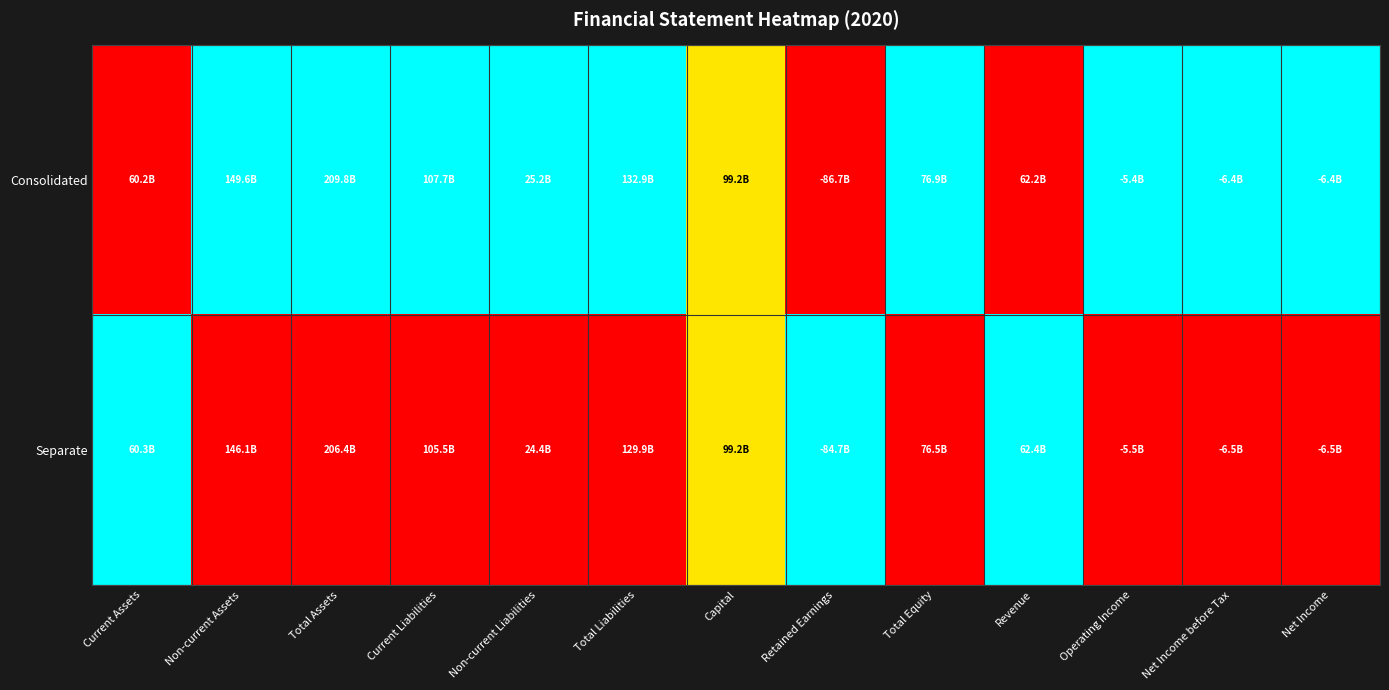

Rank the series by their average value, from lowest to highest.

Separate, Consolidated